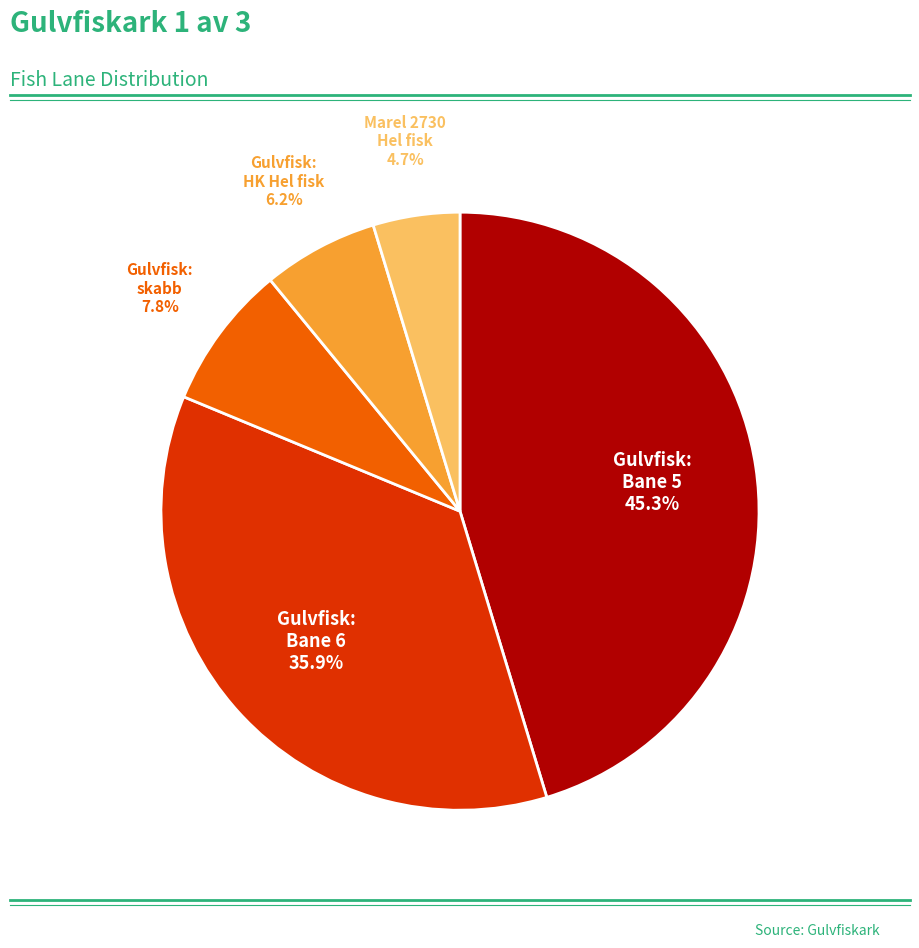

Is there any slice that represents more than half of the pie?

No